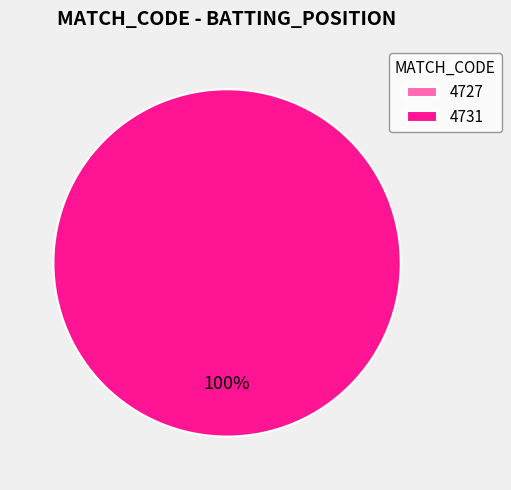

Which slice is the largest?

4731